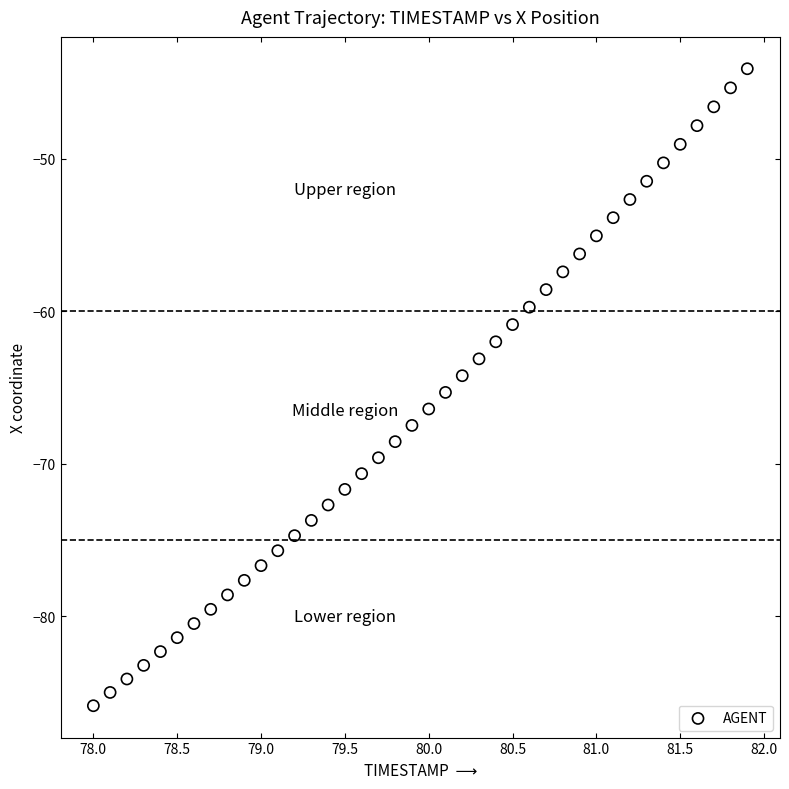

What is the range of X values (max minus min)?

3.9